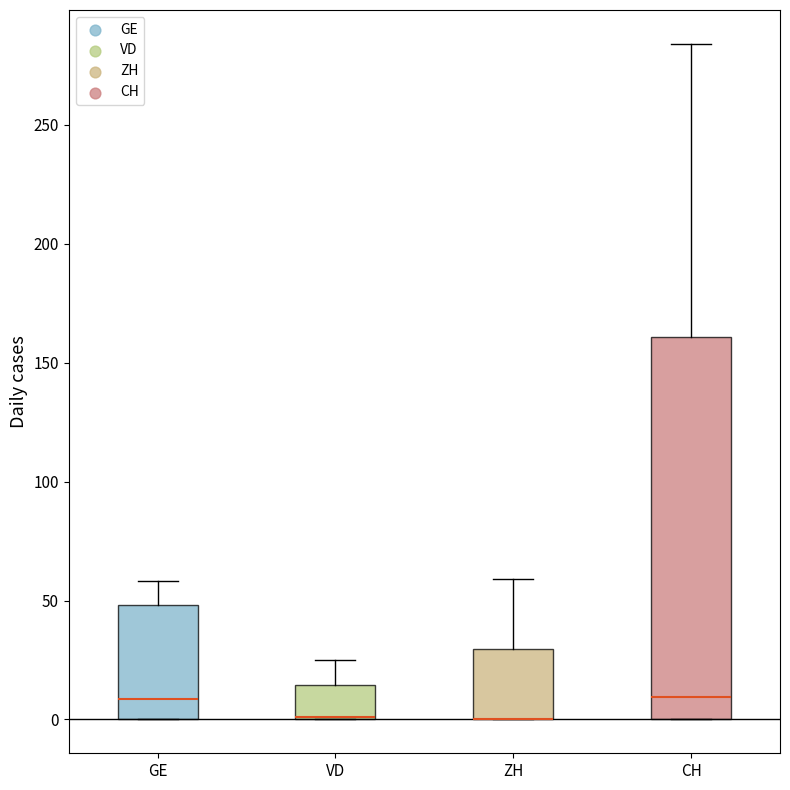

Reading left to right, transcribe this box plot: for each box, give where its median line is, the range the box spans, and where its two whiskers end, as read against the y-axis. The values are not printed on the chart, so give them approximately, as read against the axis.

GE: median 10, box 0 to 50, whiskers 0 to 60
VD: median 0 (drawn on the box's lower edge), box 0 to 15, whiskers 0 to 25
ZH: median 0 (drawn on the box's lower edge), box 0 to 30, whiskers 0 to 60
CH: median 10, box 0 to 160, whiskers 0 to 285